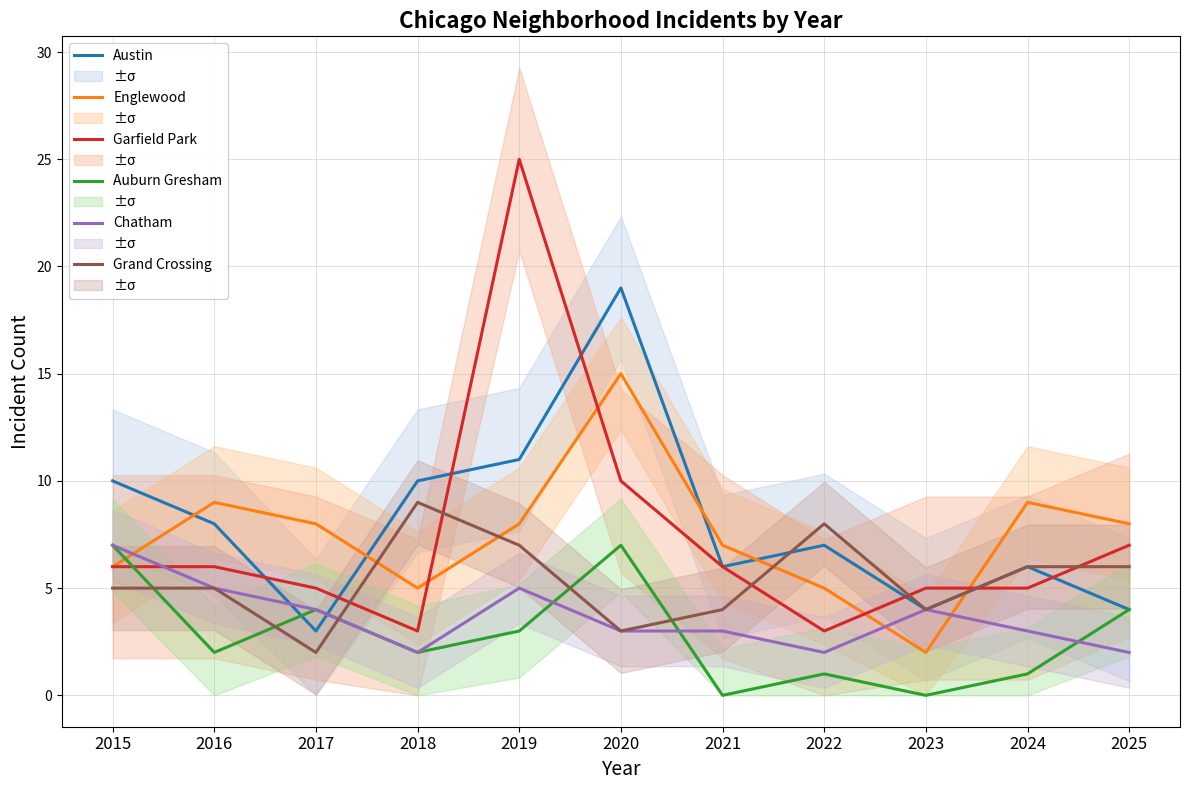

What is the total value across all series at 2022?

26